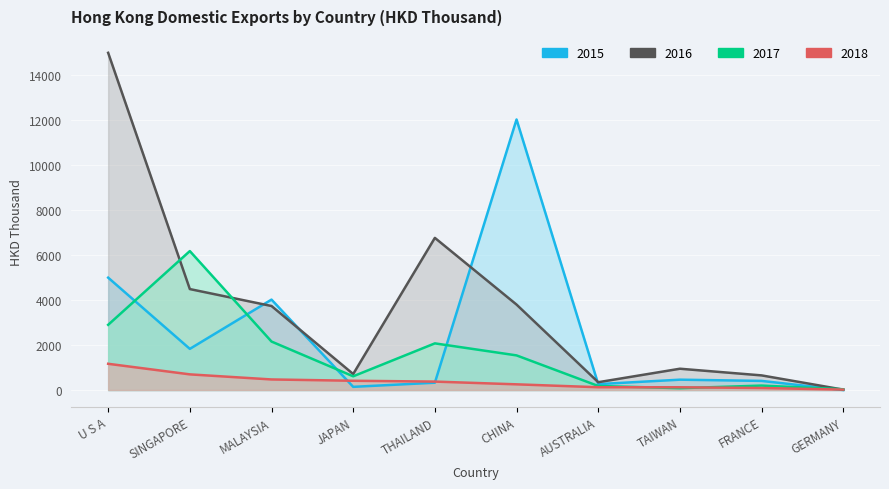

Is the value of 2016 at AUSTRALIA greater than the value of 2015 at THAILAND?

Yes